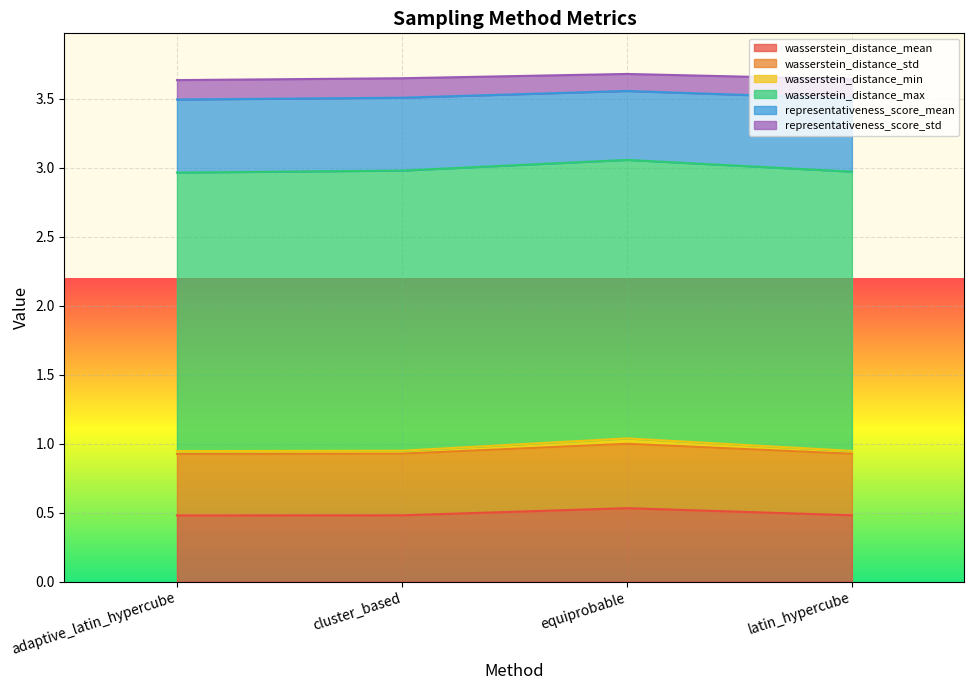

The wasserstein_distance_std series shows 1.3 at latin_hypercube. True or false?

False